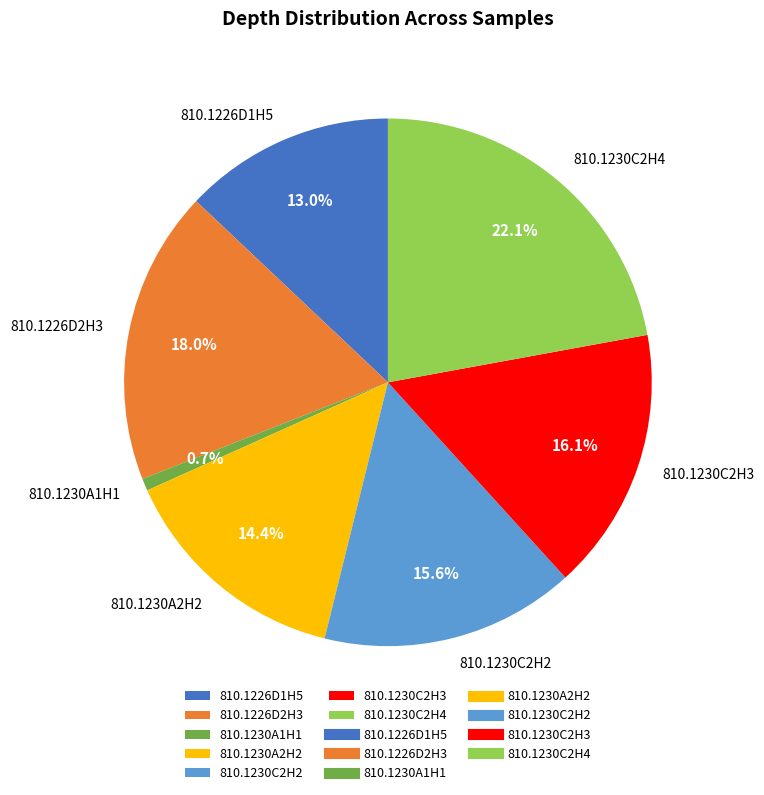

Count the number of slices in the pie.

7